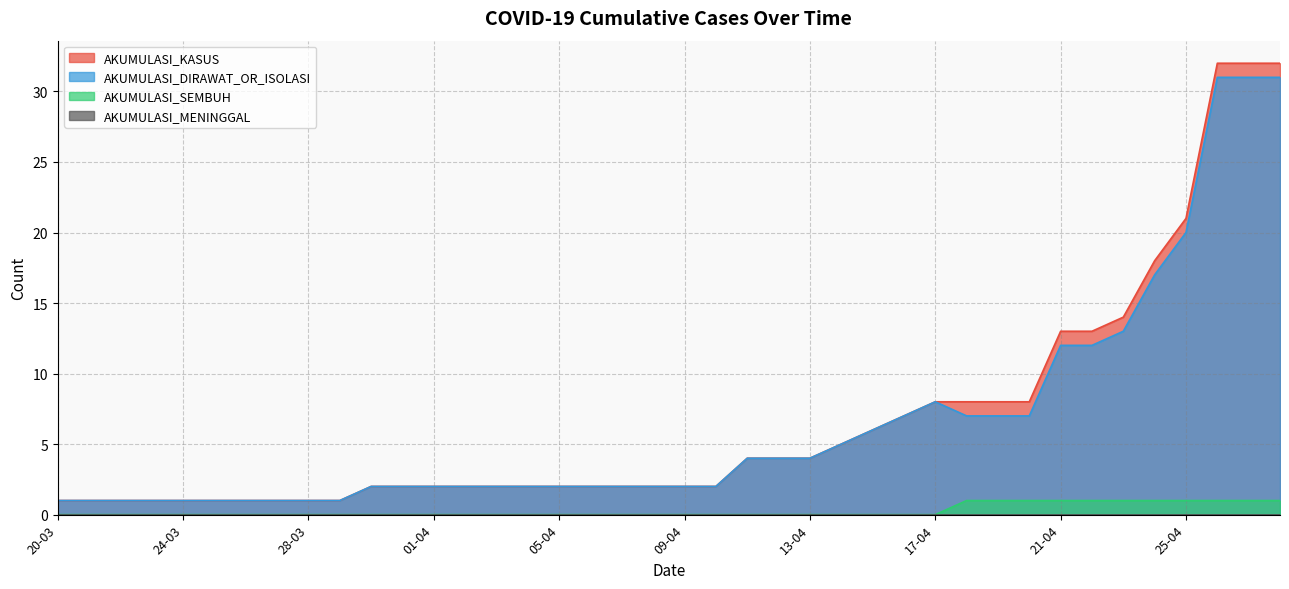

True or false: AKUMULASI_SEMBUH and AKUMULASI_DIRAWAT_OR_ISOLASI intersect in this chart.

False